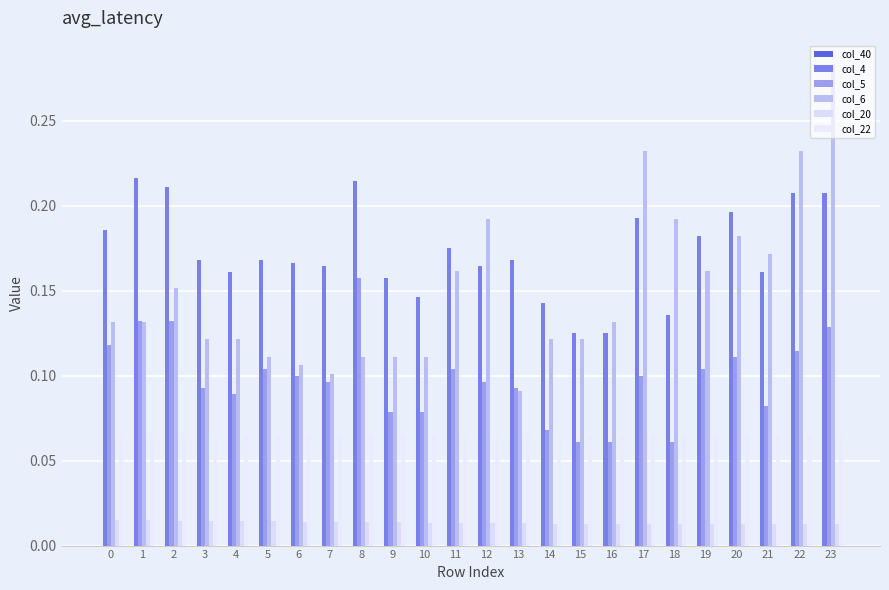

The col_6 series shows 0.0 at 8. True or false?

False